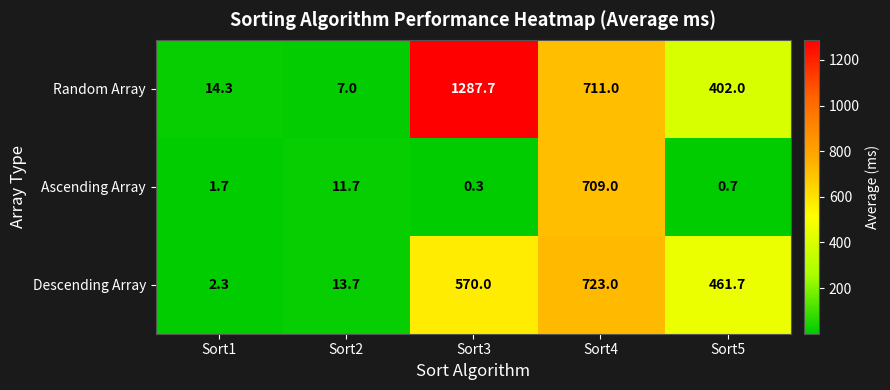

How many data points in Ascending Array are less than 1?

2